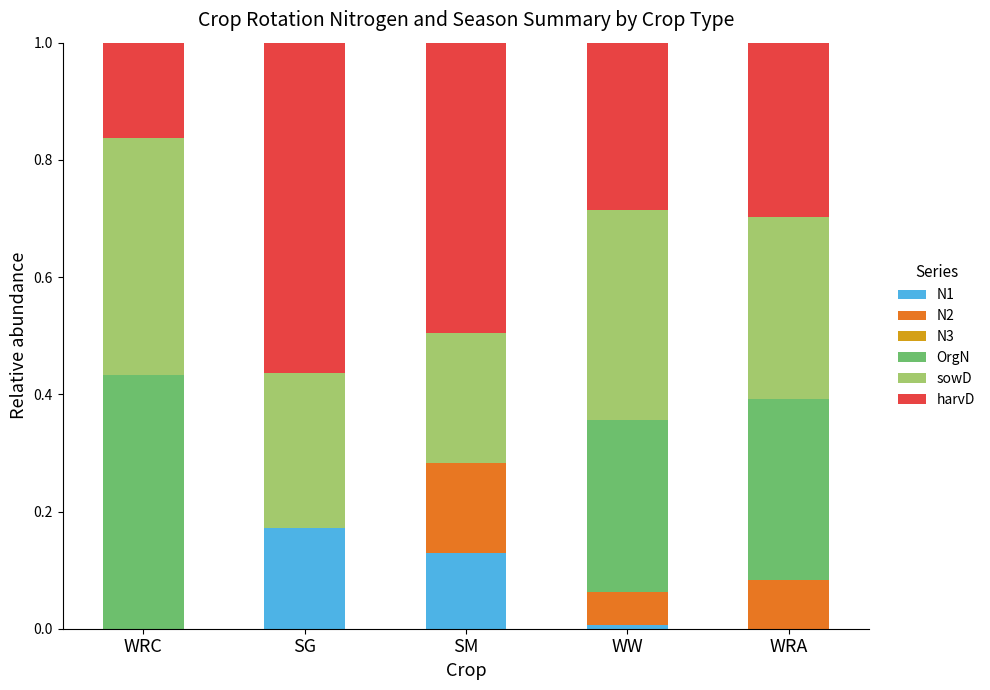

How many data points does each series have?

5